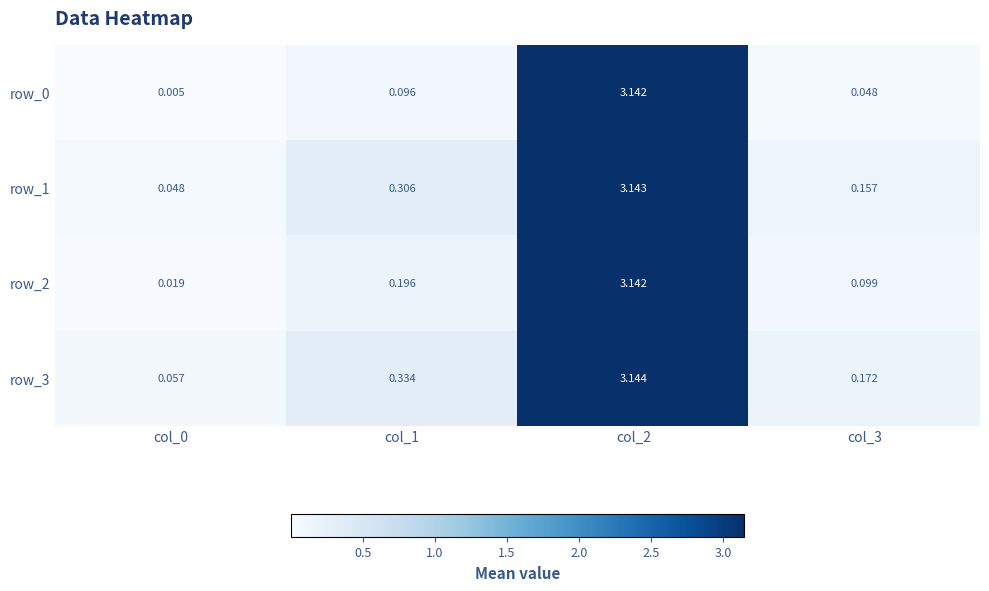

Which category has the highest value in the row_0 series?

col_2